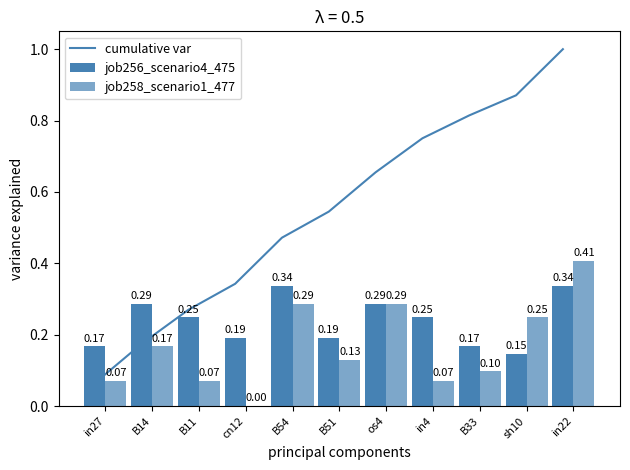

Rank the categories by job258_scenario1_477 value from lowest to highest.

cn12, in27, B11, in4, B33, B51, B14, sh10, B54, os4, in22